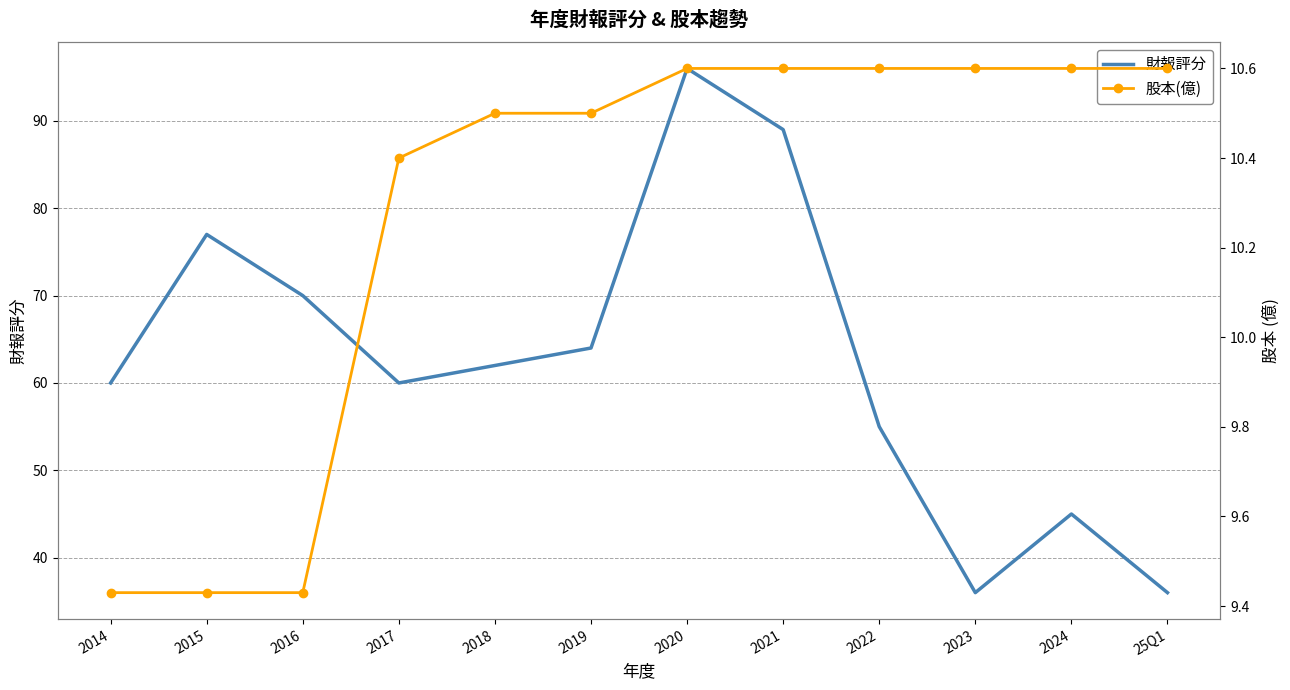

True or false: 股本(億) and 財報評分 intersect in this chart.

False